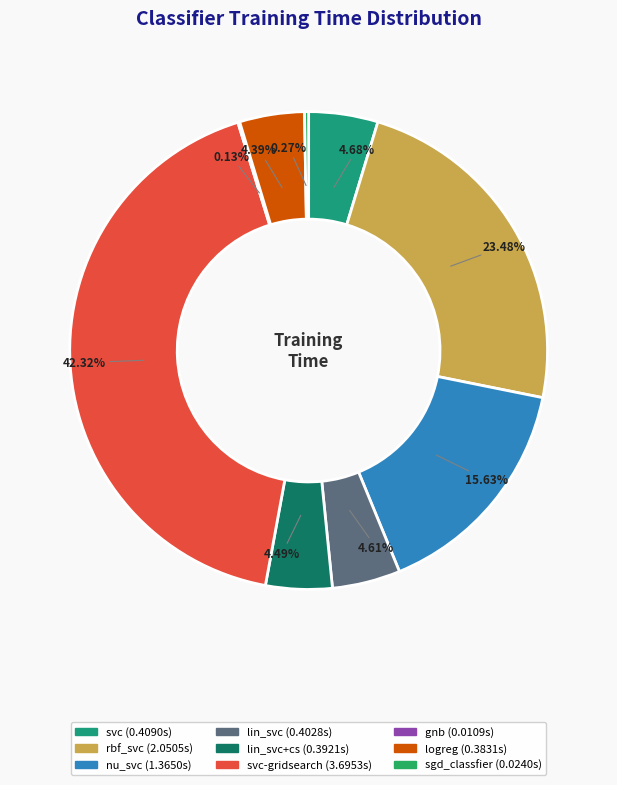

To the nearest percent, what is the difference between the largest and smallest slice percentages?

42%